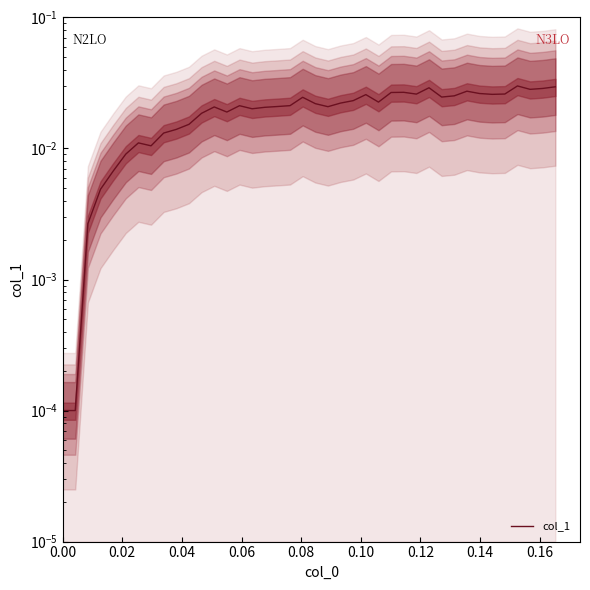

How many lines are shown in the chart?

1